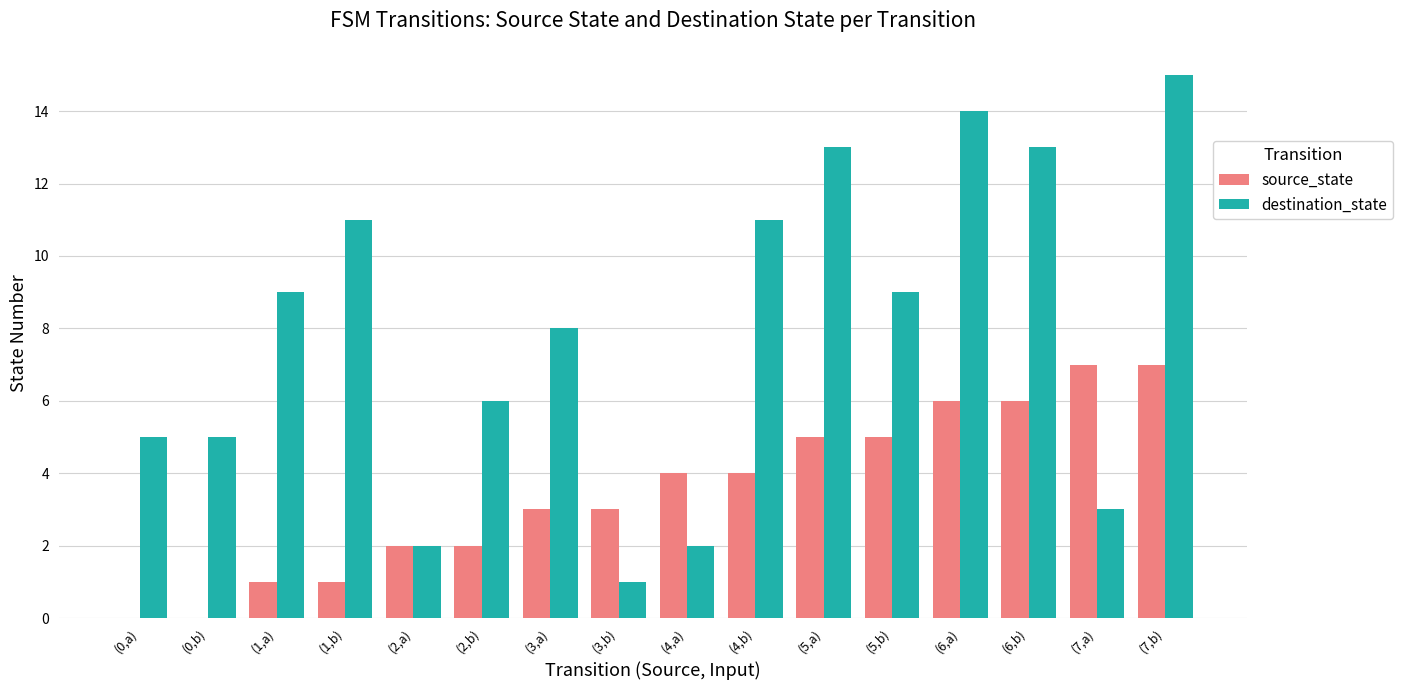

Which label corresponds to the largest value in the chart?

(7,b)